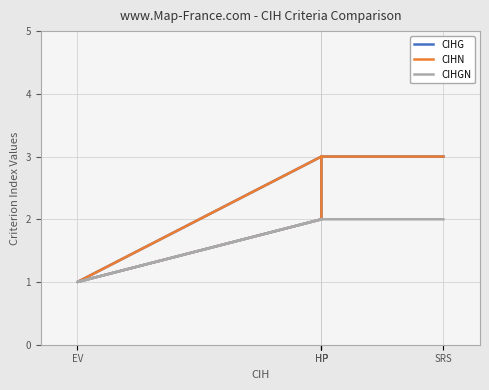

What is the minimum value shown in the chart?

1